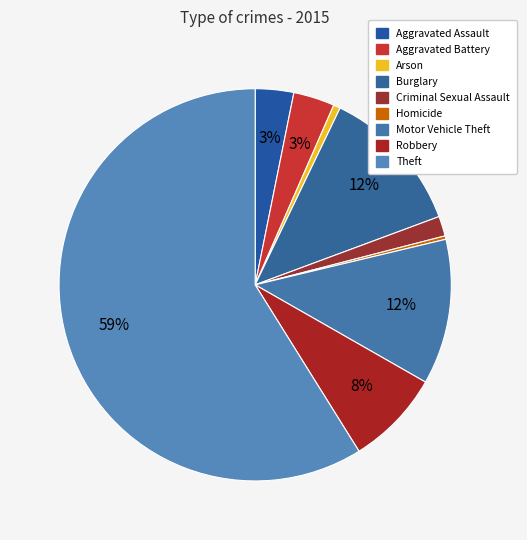

Which slice is the smallest?

Homicide